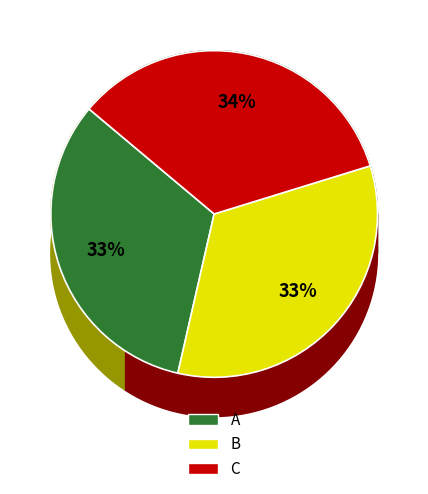

What portion of the pie excludes A?

67.5%